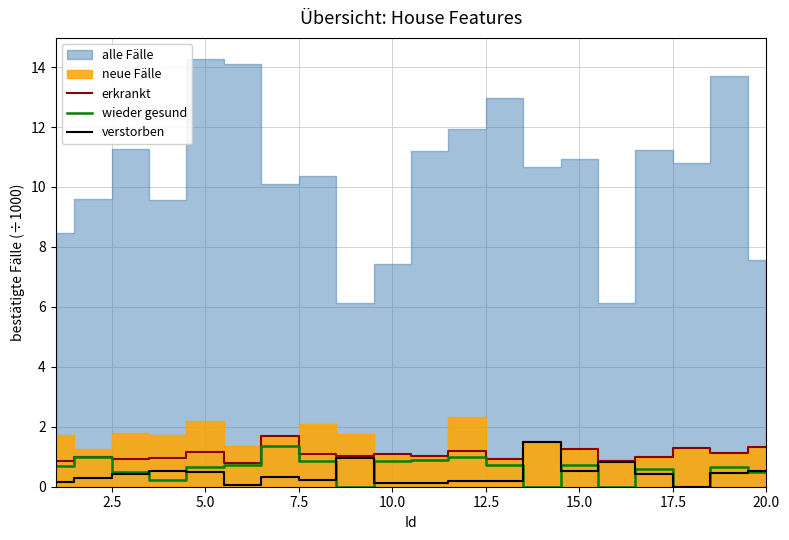

Is it true that erkrankt equals 1.1 at 5.0?

True